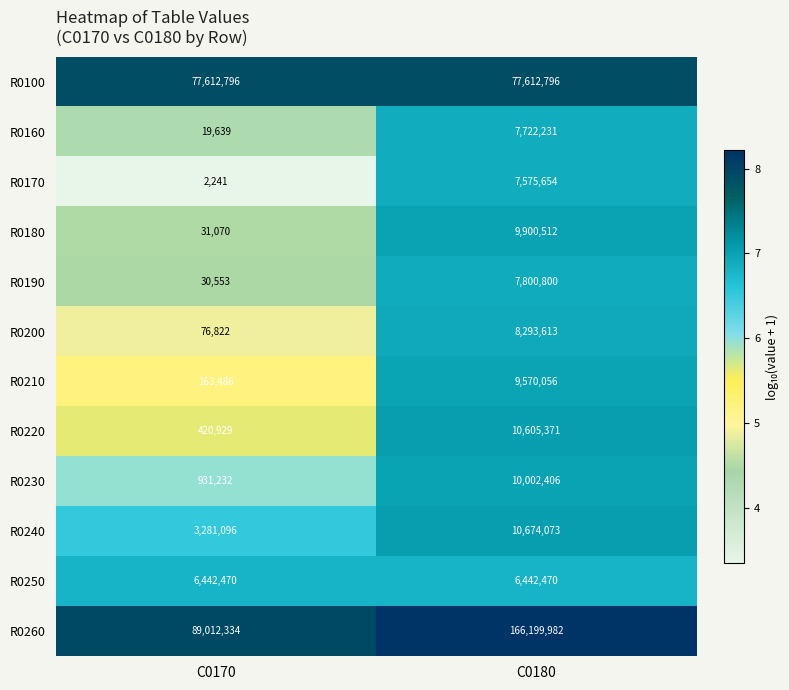

Reading right to left, what are all the values shown in this chart?

R0100: 77612796	77612796
R0160: 7722231	19639
R0170: 7575654	2241
R0180: 9900512	31070
R0190: 7800800	30553
R0200: 8293613	76822
R0210: 9570056	163486
R0220: 10605371	420929
R0230: 10002406	931232
R0240: 10674073	3281096
R0250: 6442470	6442470
R0260: 166199982	89012334